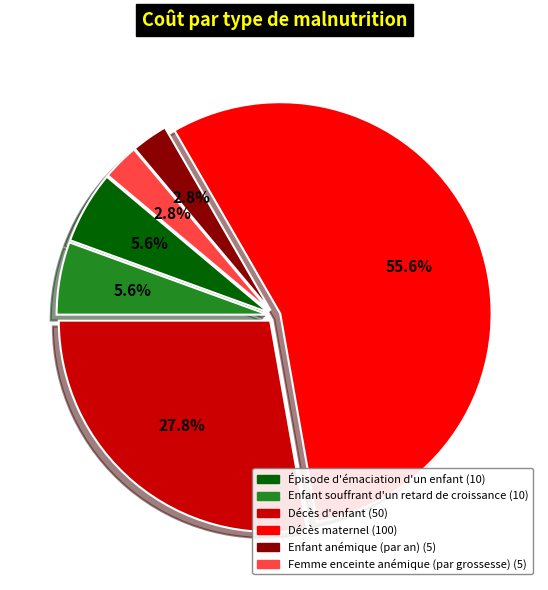

Is Femme enceinte anémique (par grossesse) the majority of the pie?

No